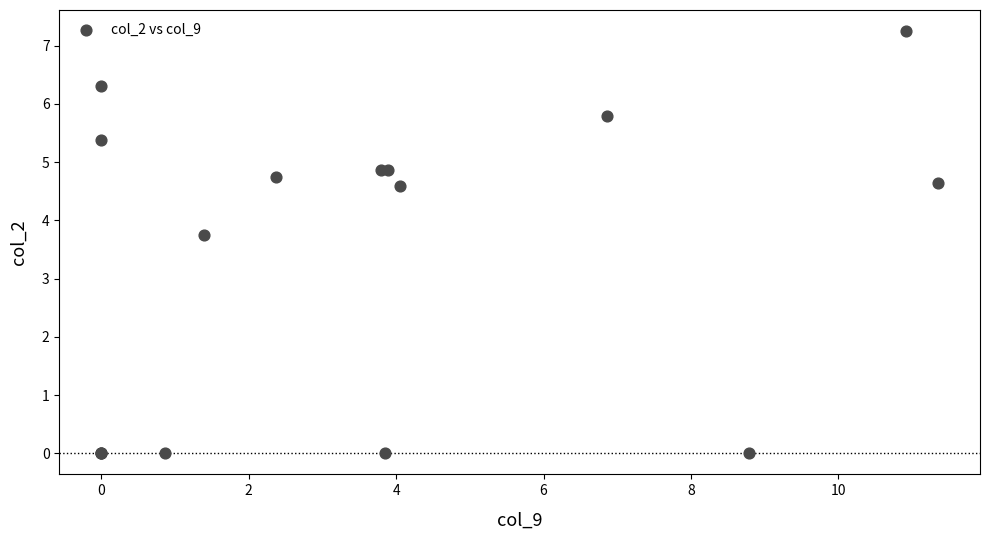

What Y value in the scatter plot is closest to 3?

3.7